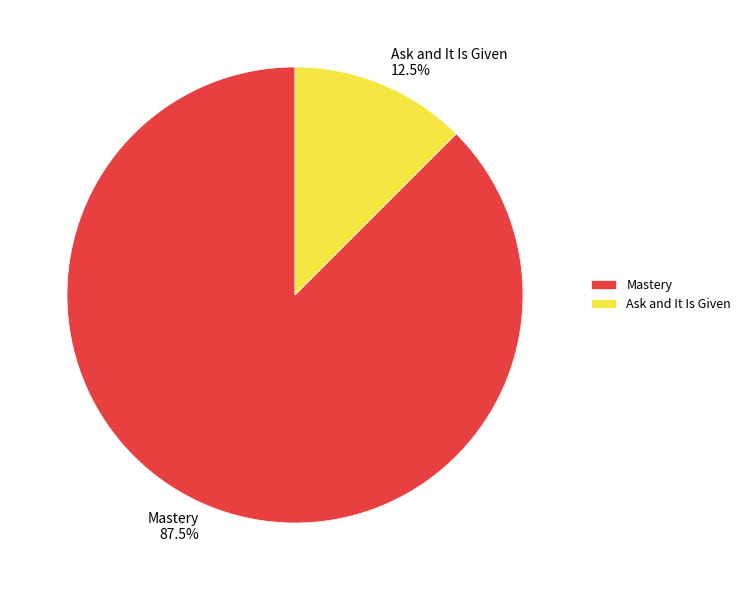

Which has a higher value, Ask and It Is Given or Mastery?

Mastery